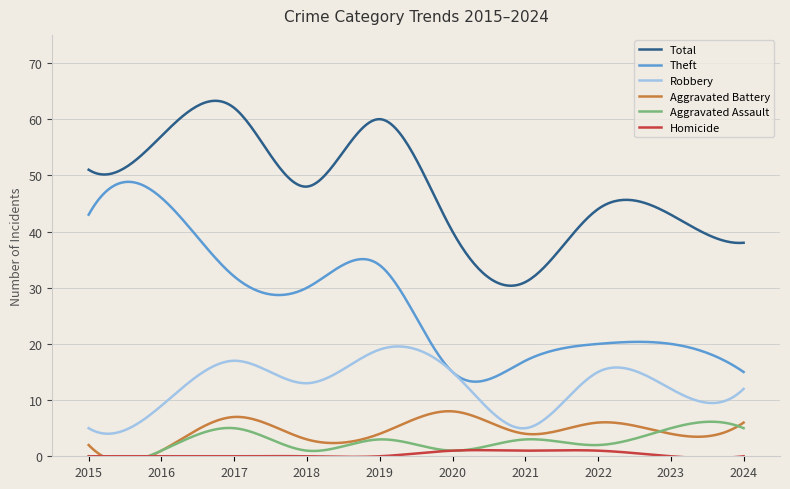

Is it true that Total equals 27 at 2020?

False